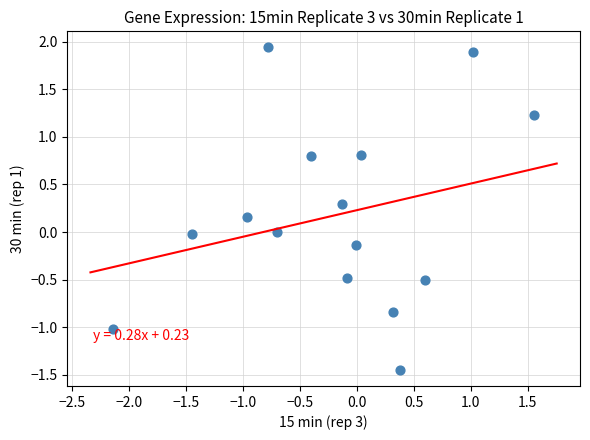

What is the range of X values (max minus min)?

3.7